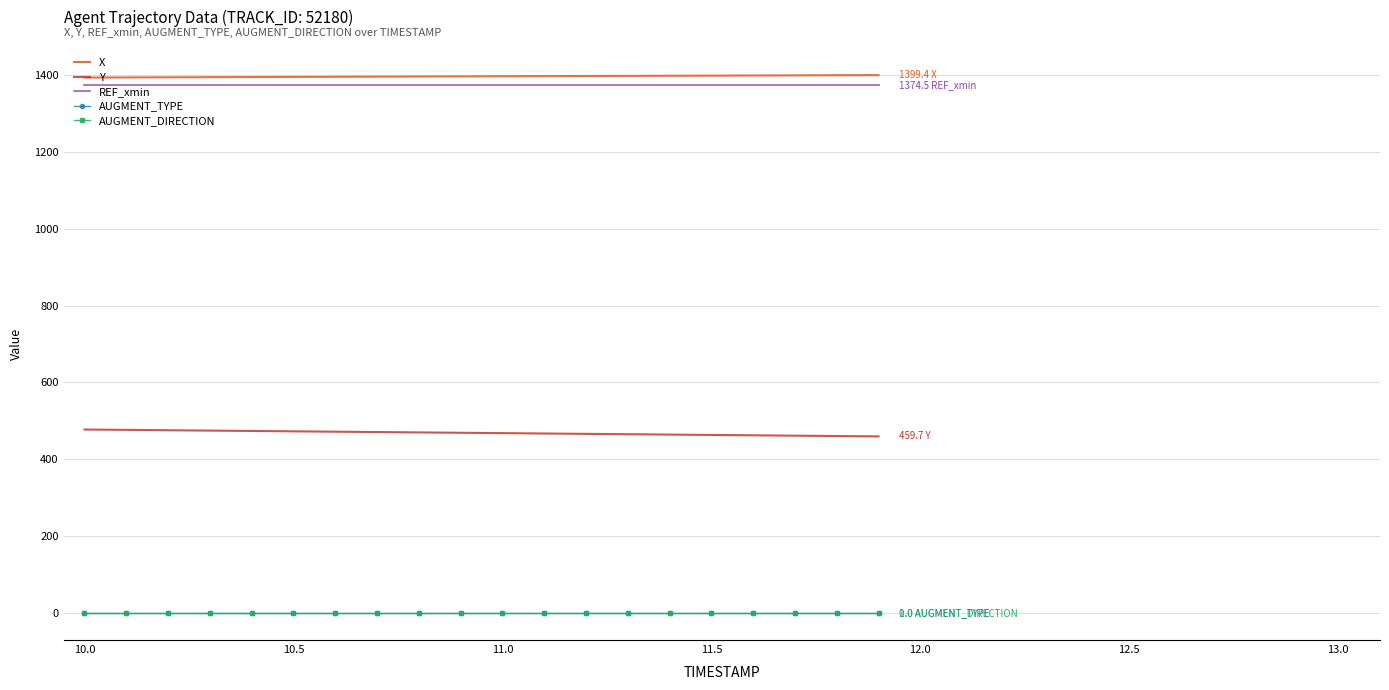

What is the highest value of the REF_xmin series?

1374.5